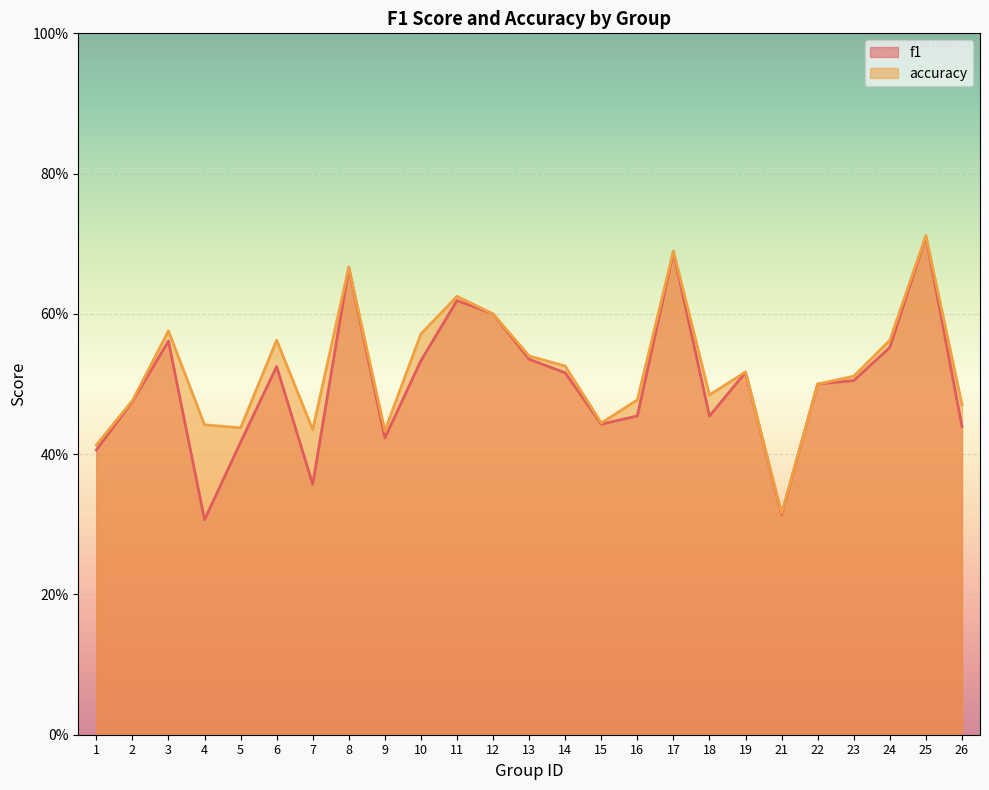

True or false: f1 has more than 2 points higher than both neighbors.

True